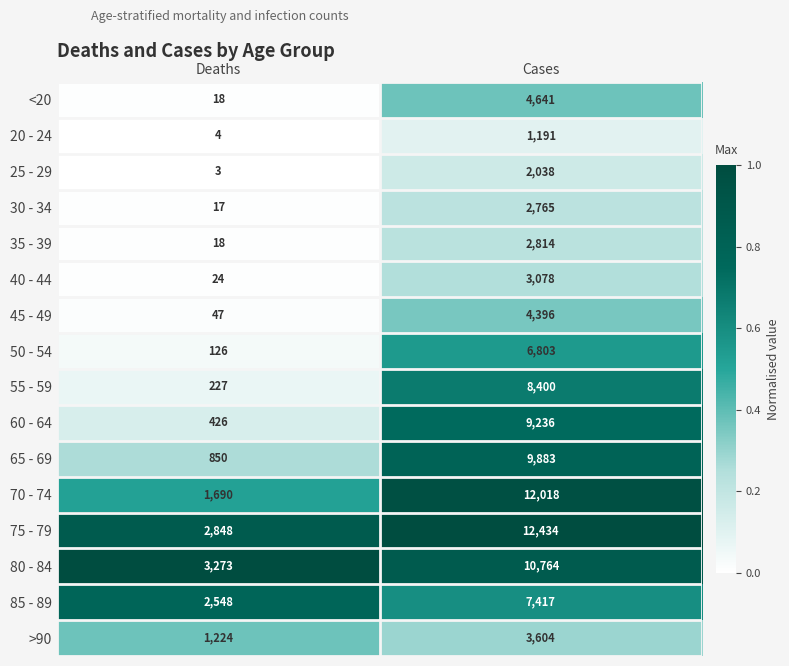

Which series changed the most between Deaths and Cases?

70 - 74